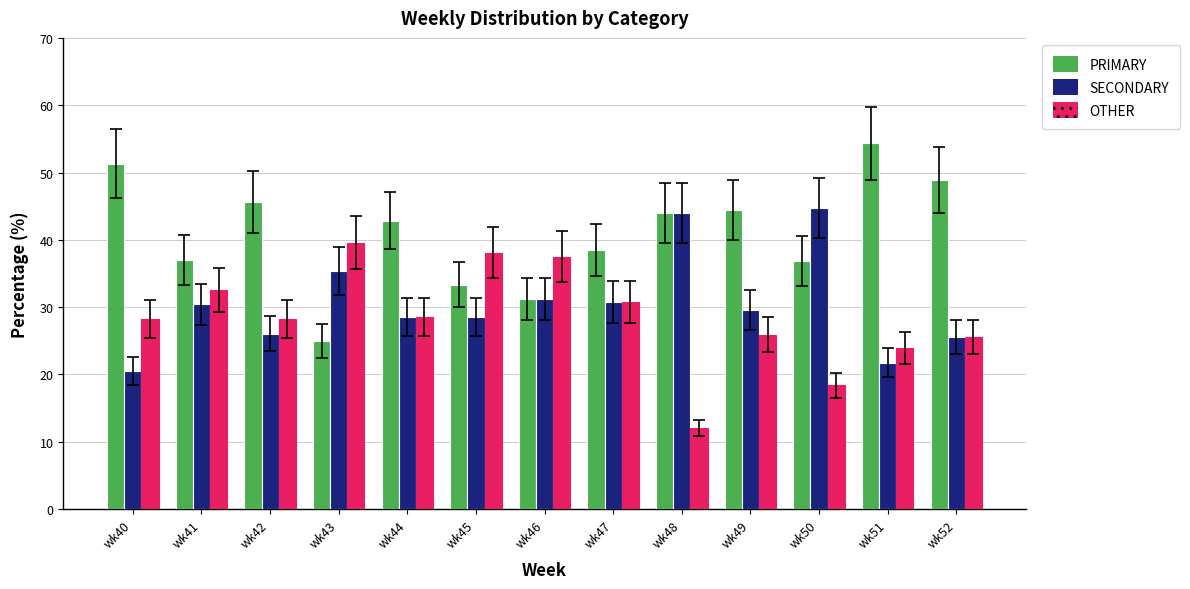

The OTHER series shows 12.6 at wk43. True or false?

False